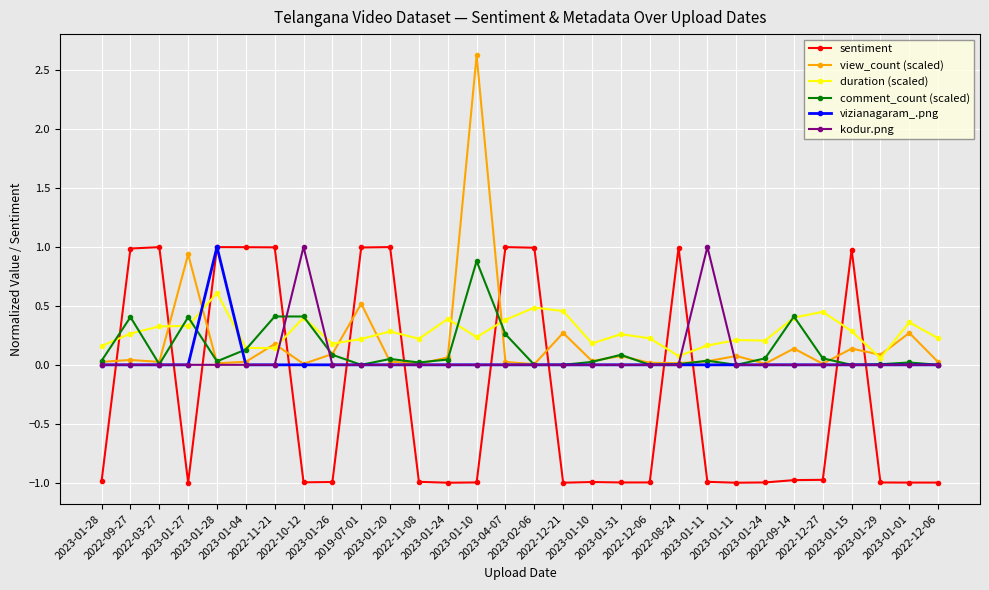

True or false: vizianagaram_.png and view_count (scaled) cross at least once.

True